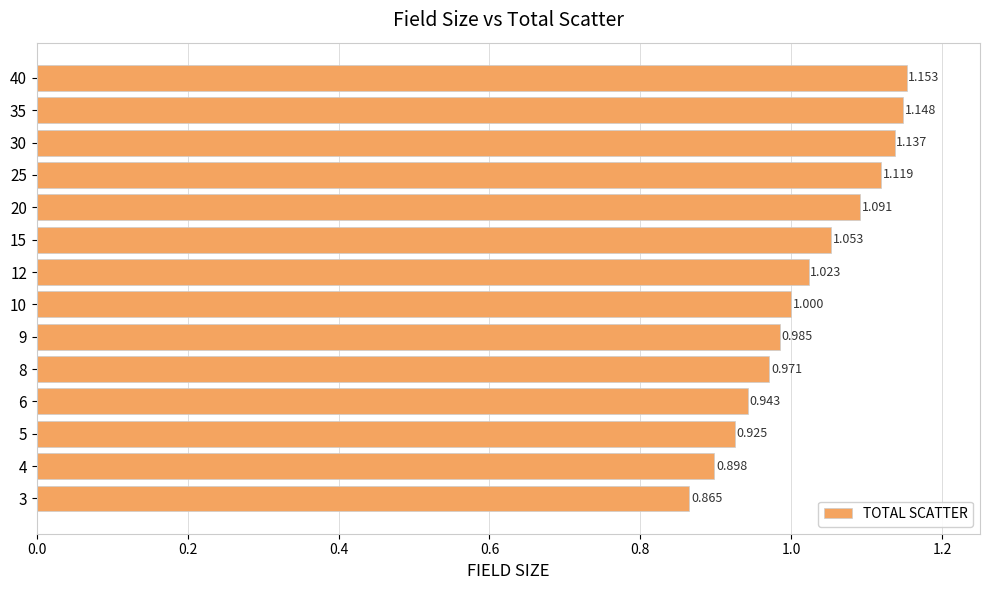

Where is the data nearest to the value 1?

10